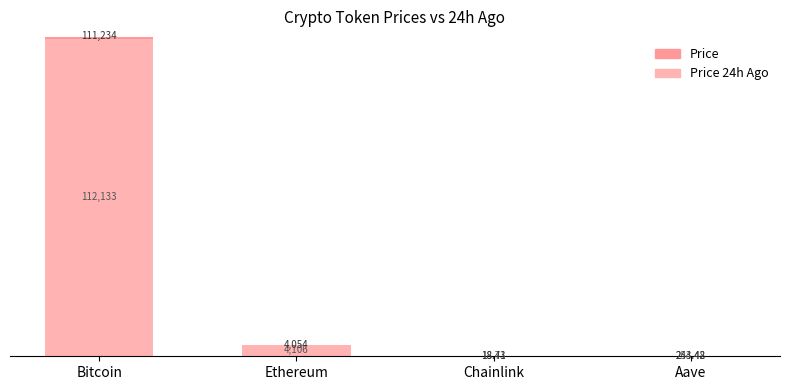

Rank the series at Ethereum from highest to lowest value.

Price 24h Ago, Price